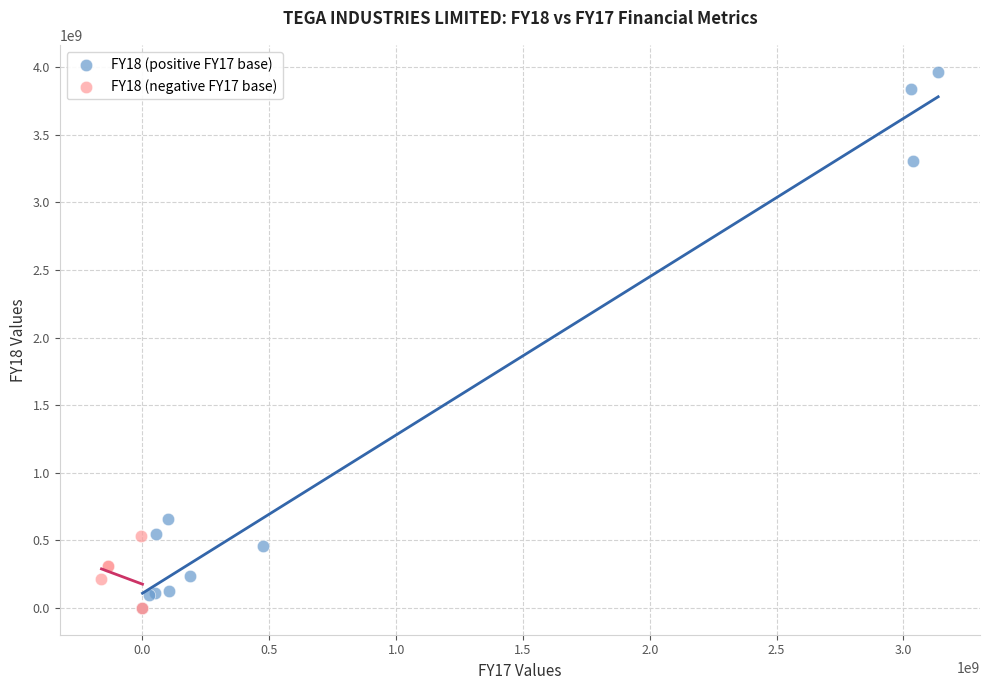

Which series reaches the maximum Y coordinate?

FY18 (positive FY17 base)